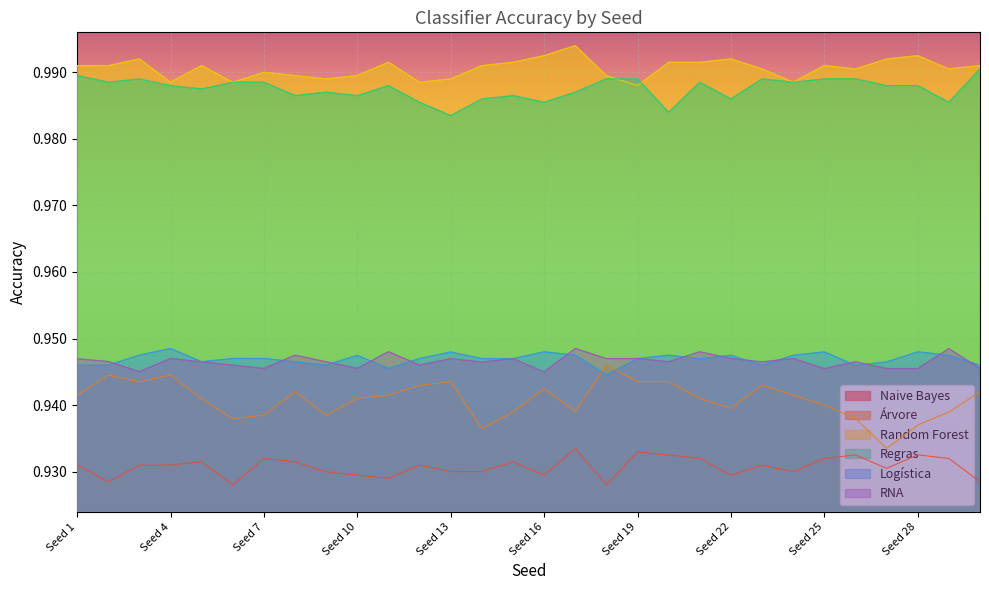

True or false: Naive Bayes and Árvore cross at least once.

False